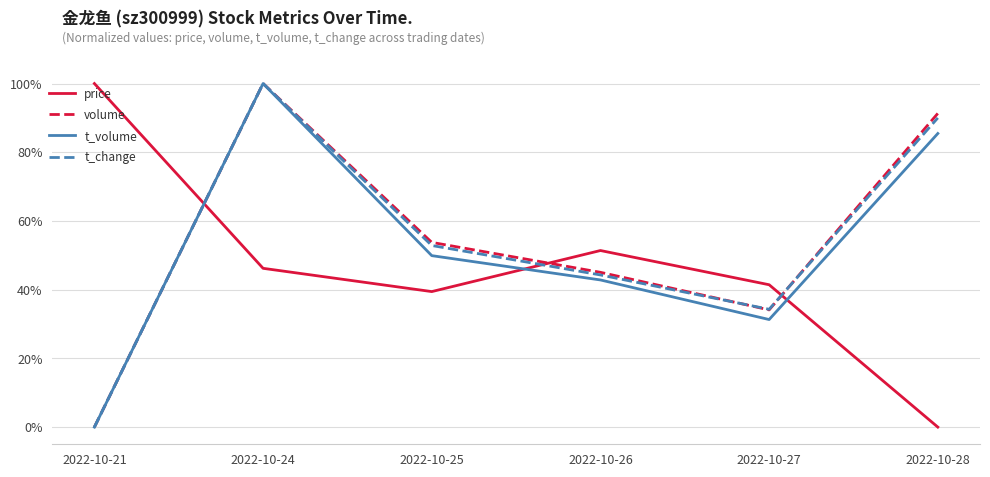

The volume series shows 0.2 at 2022-10-28. True or false?

False